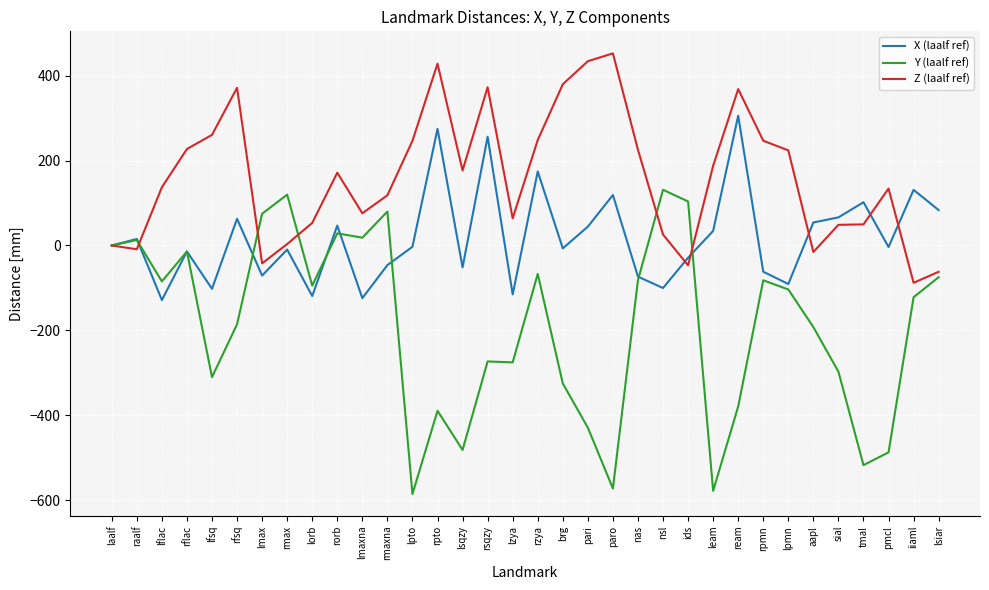

Rank the series by their average value, from highest to lowest.

Z (laalf ref), X (laalf ref), Y (laalf ref)